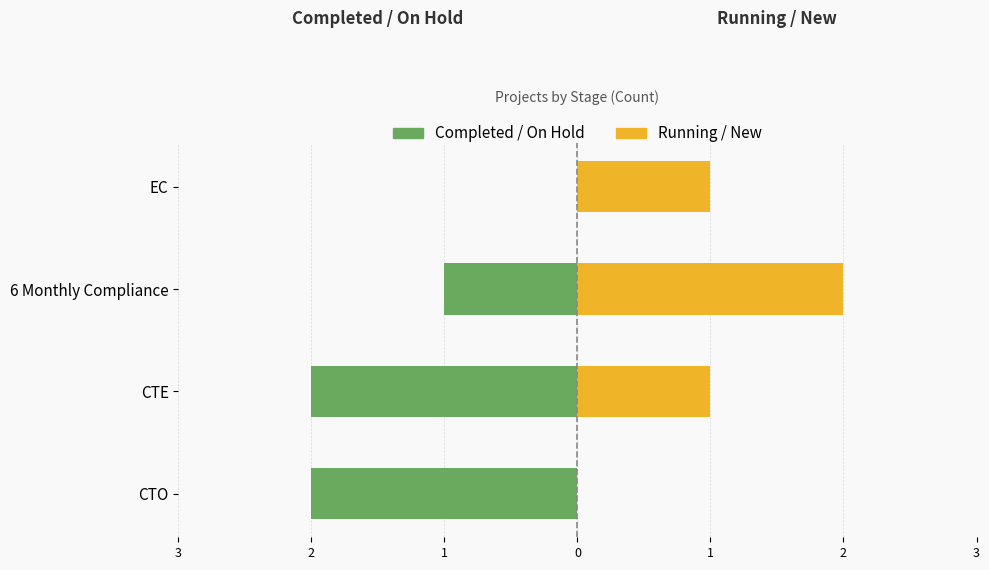

Read the Completed / On Hold value at CTE.

-2